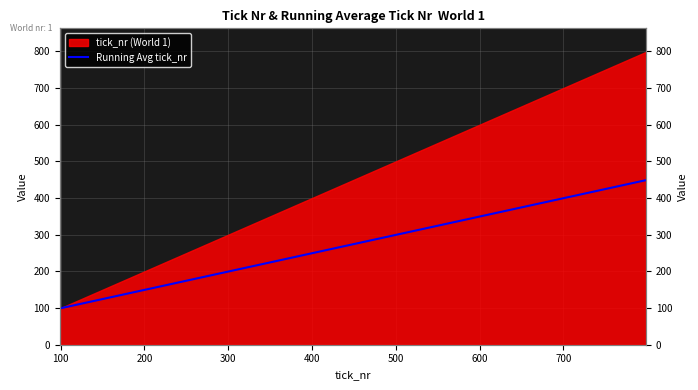

True or false: there are more than 2 points higher than both neighbors.

False